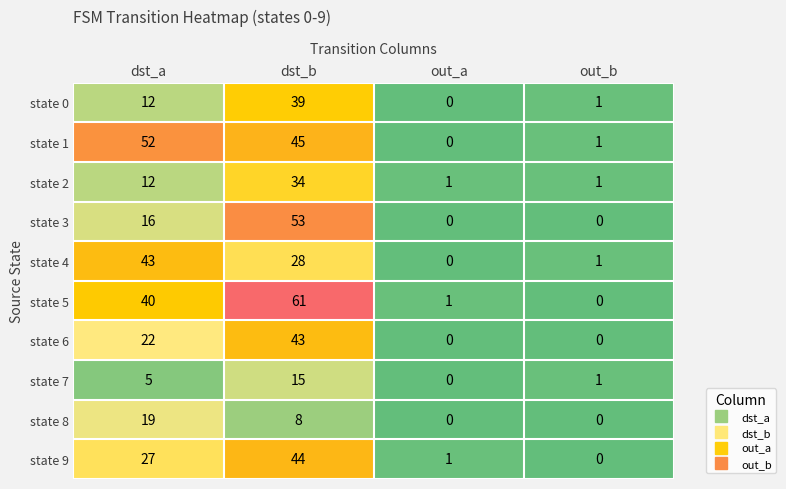

What is the average value of the state 2 series?

12